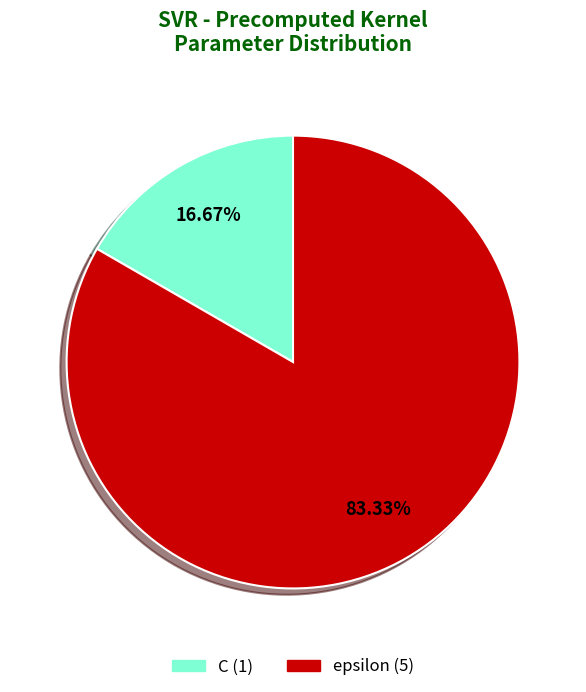

How many slices are in this pie chart?

2